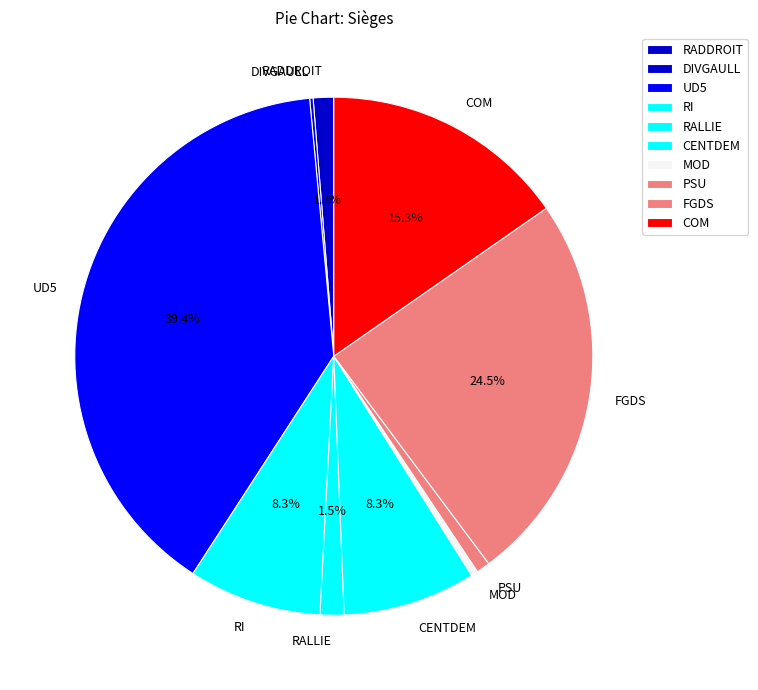

Combined, do UD5 and MOD account for over 50%?

No